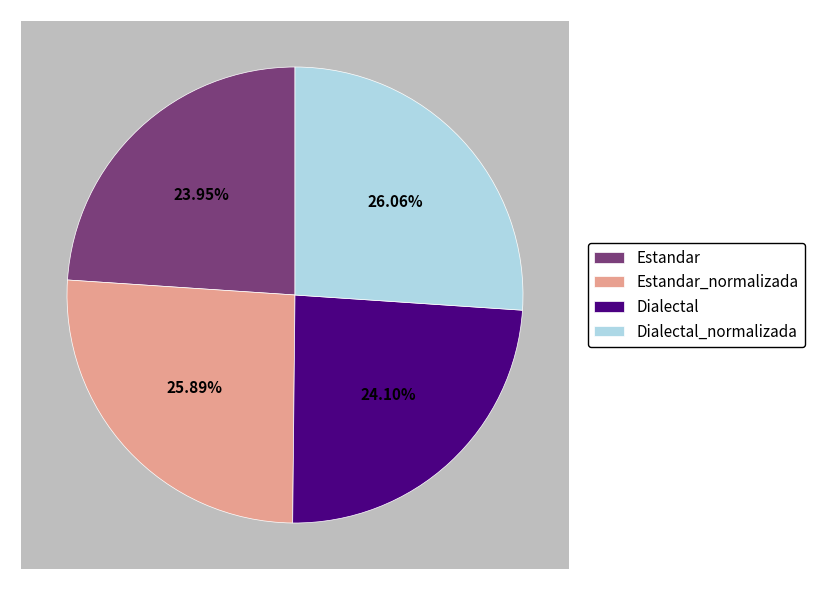

What percentage is the Estandar slice, to the nearest percent?

24%